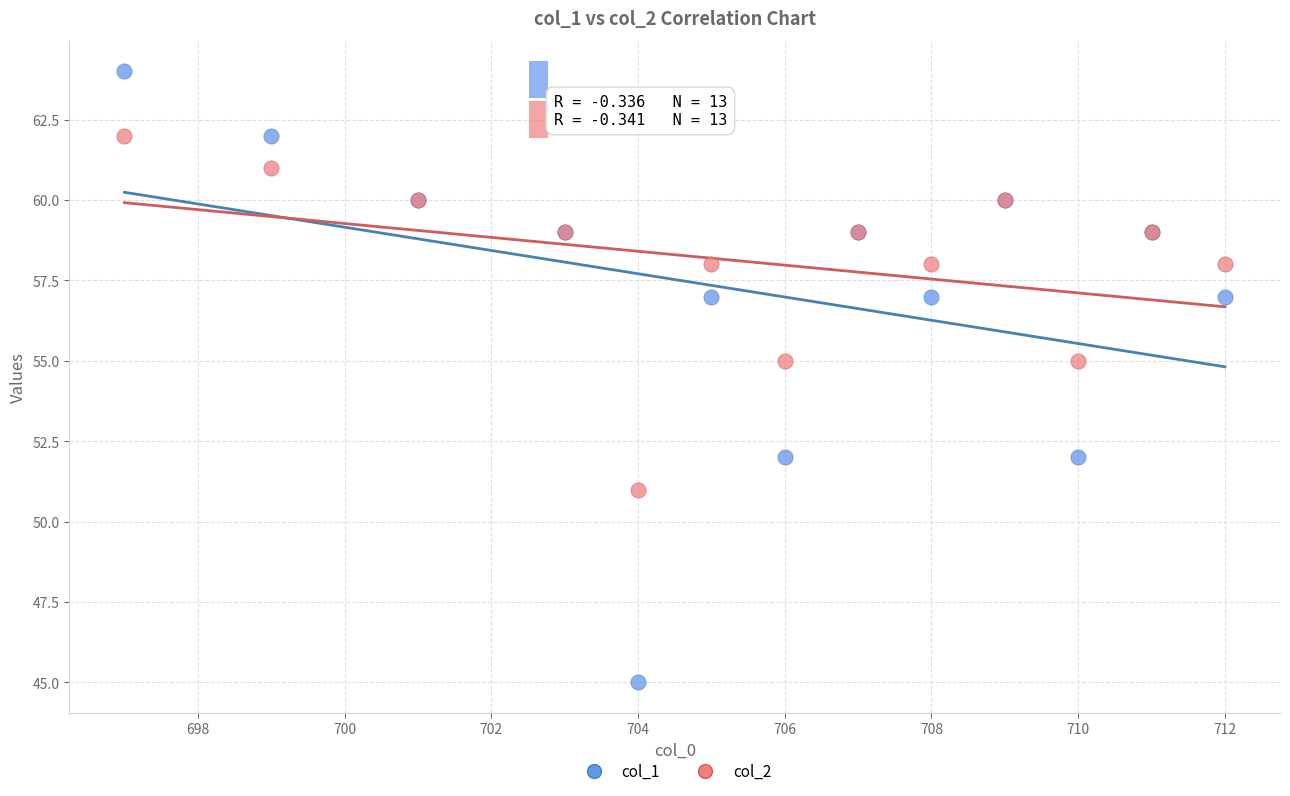

What are all the series names shown in the legend?

col_1, col_2